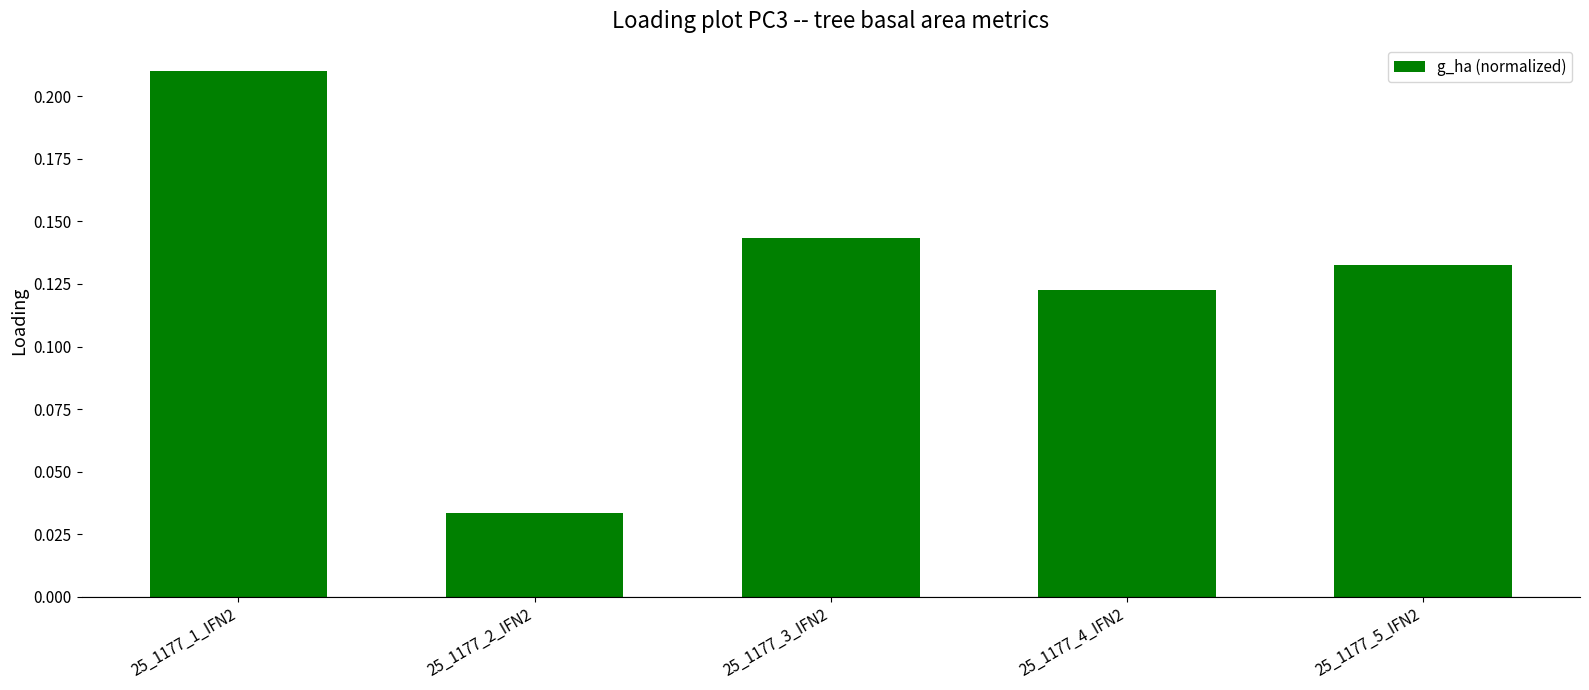

What position from the right is 25_1177_3_IFN2?

3